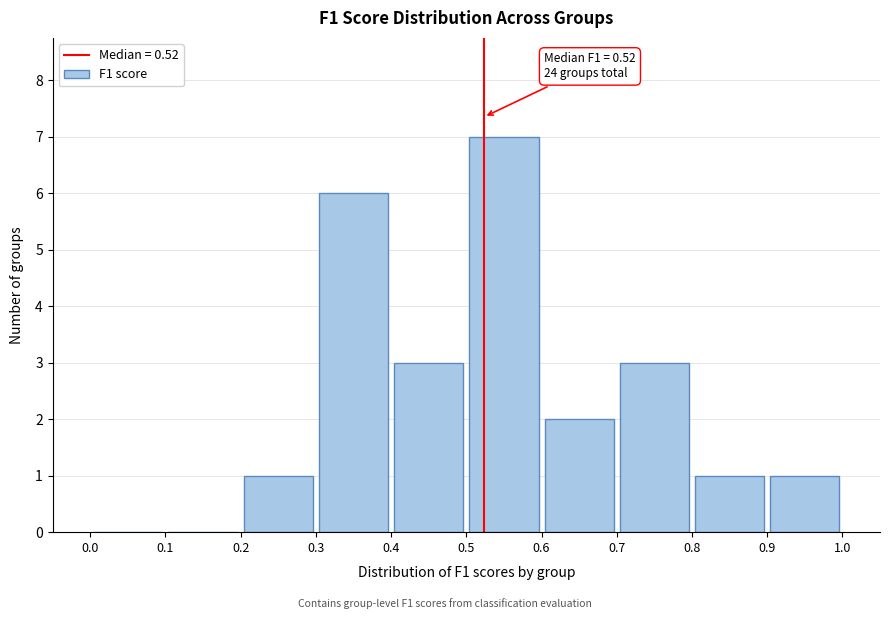

Over which range of the x-axis is the bar tallest?

0.5 to 0.6